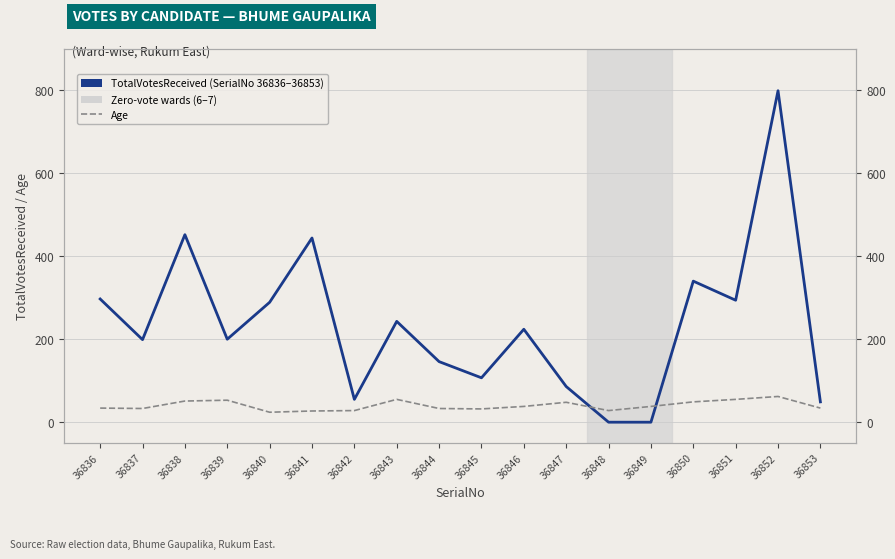

At which category is the sum across all series the highest?

36852